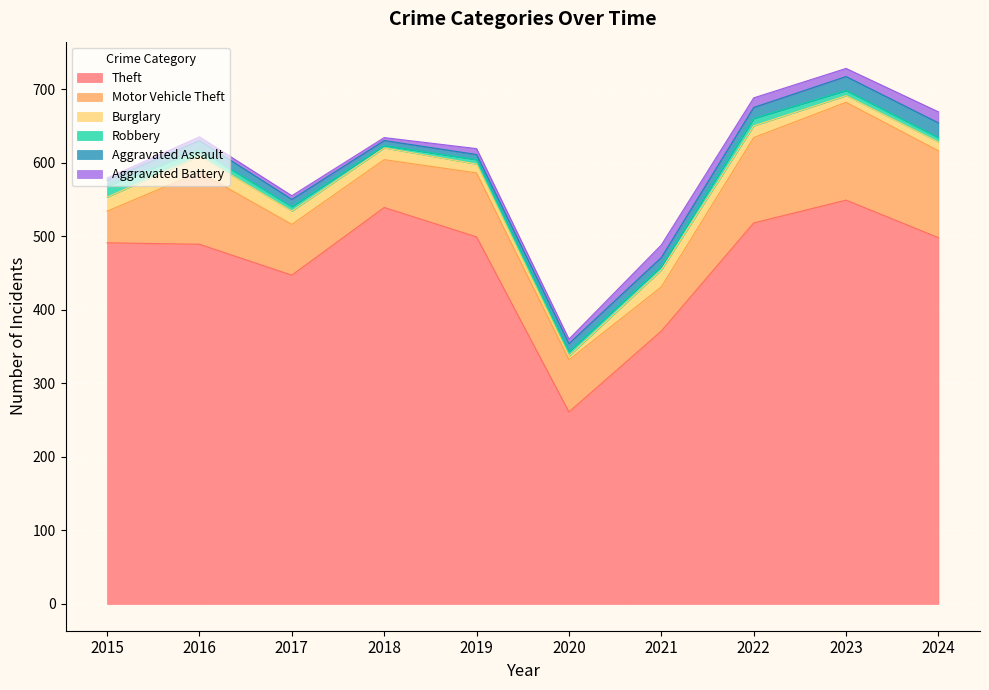

Where does the Aggravated Assault series first go above 12?

2016